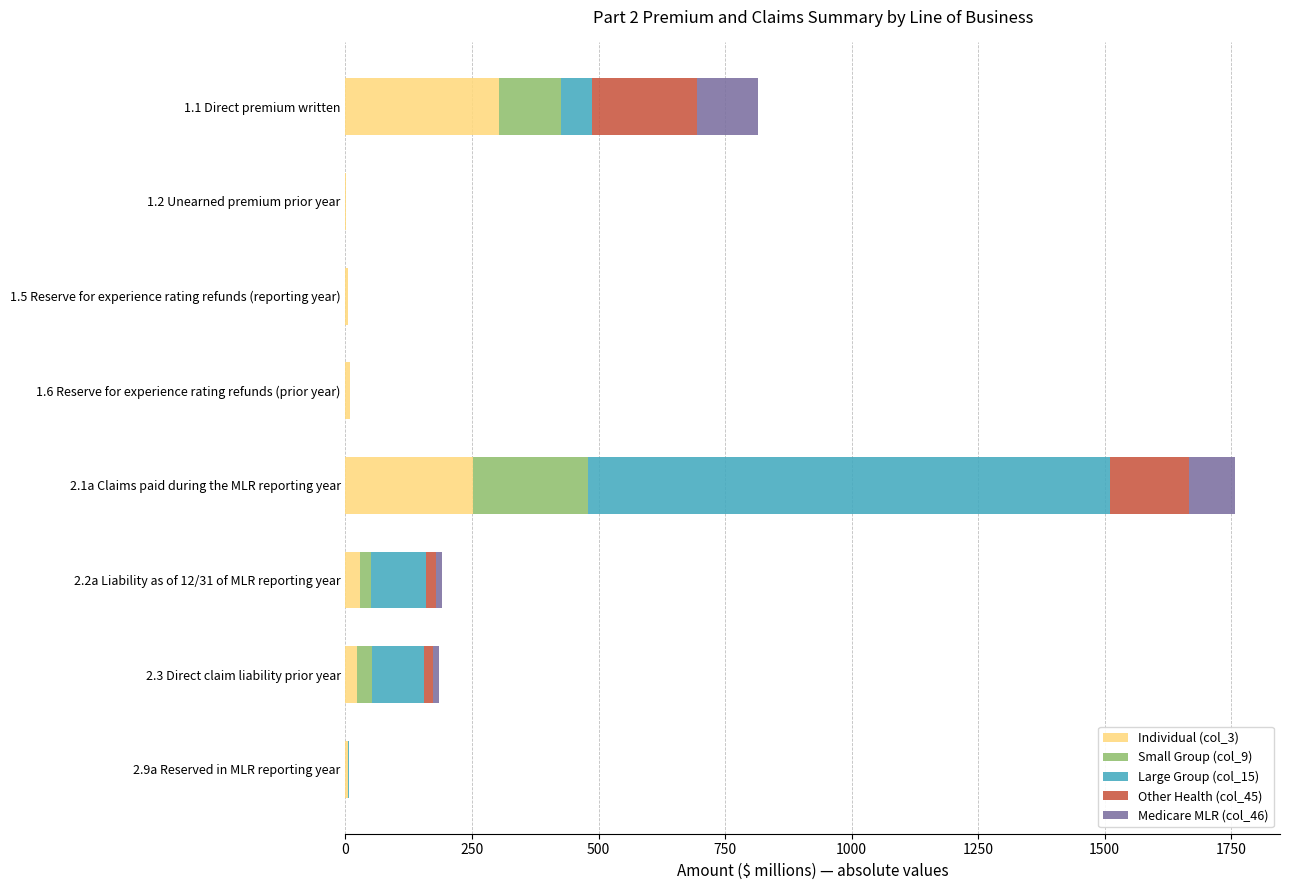

How many distinct data groups are displayed?

5